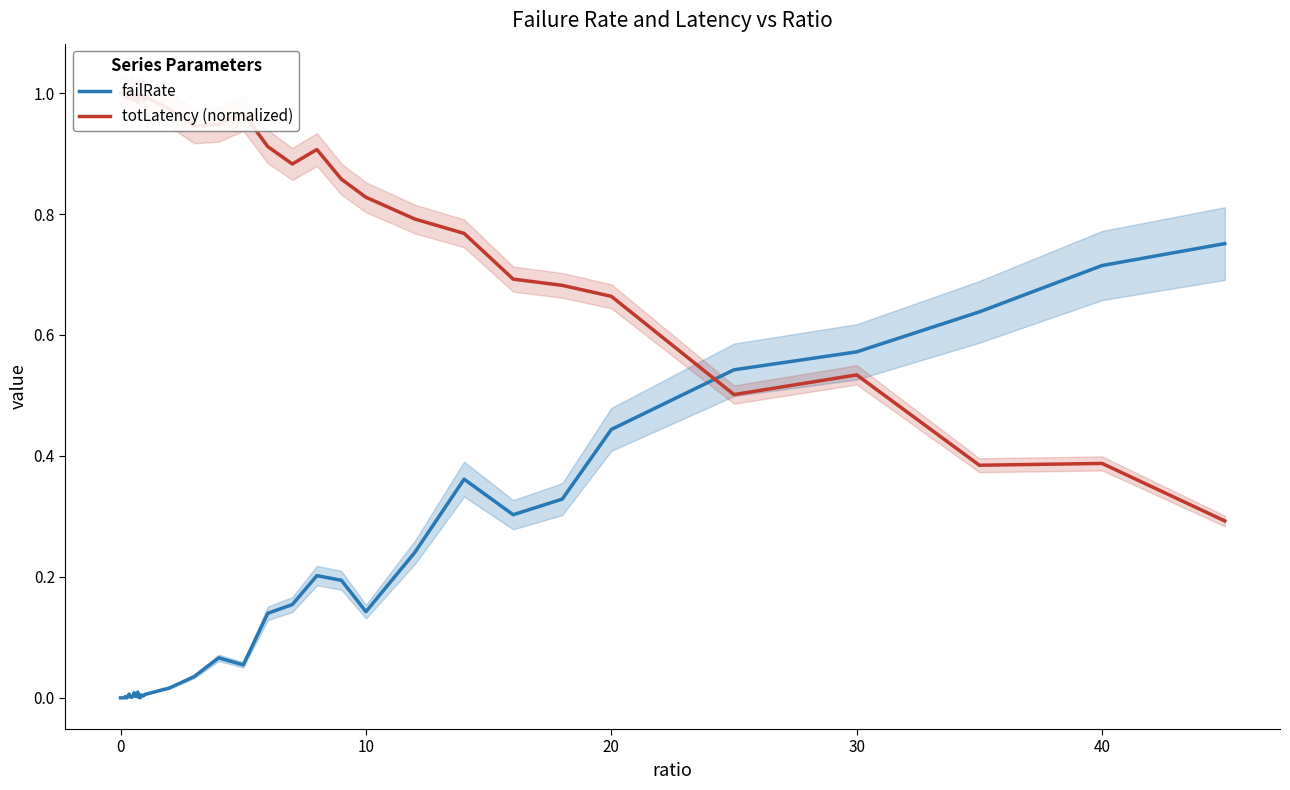

True or false: failRate has a value of 0.0 at 0.

True